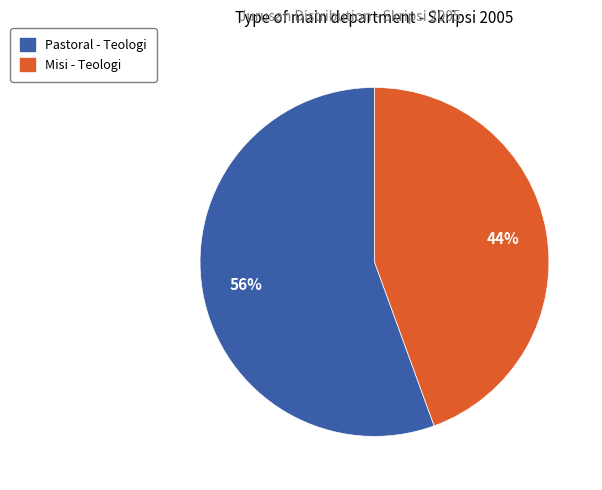

Approximately how many times larger is the value at Misi - Teologi compared to Pastoral - Teologi?

0.8